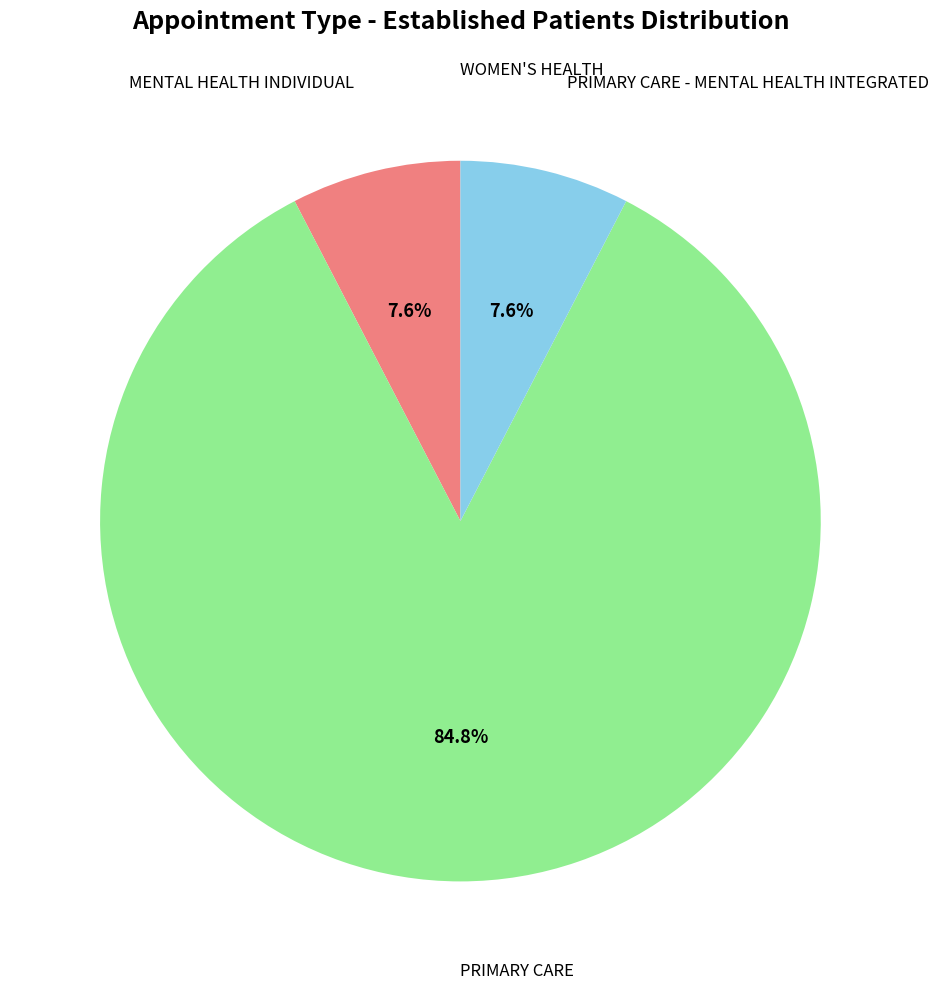

Does any single category account for the majority?

Yes